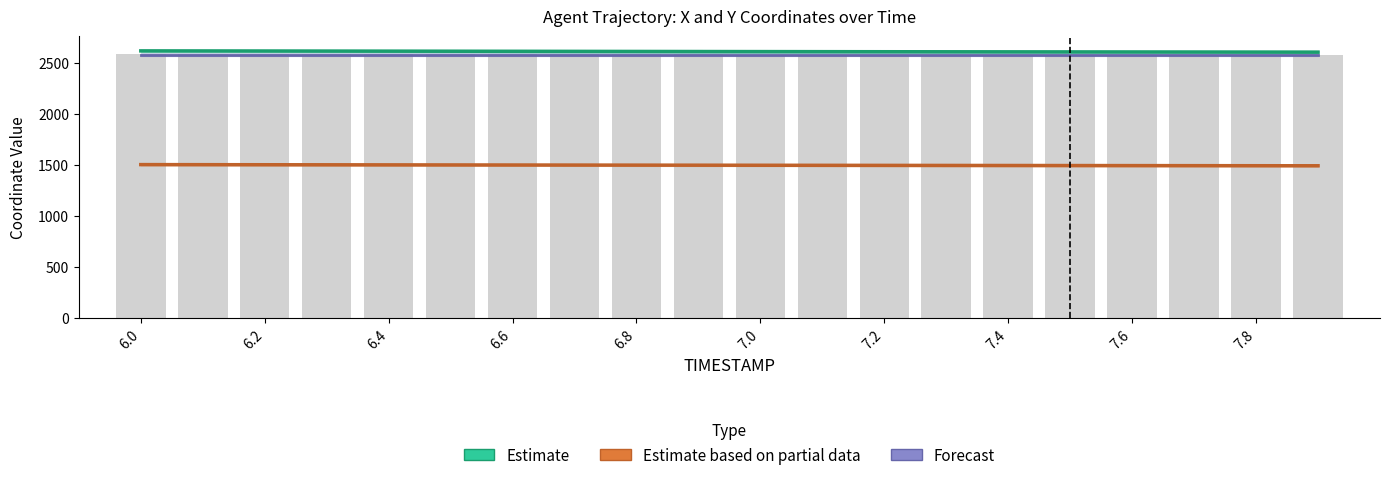

Is the value of Y (Estimate based on partial data) at 11 greater than the value of X (Estimate) at 6.6?

No